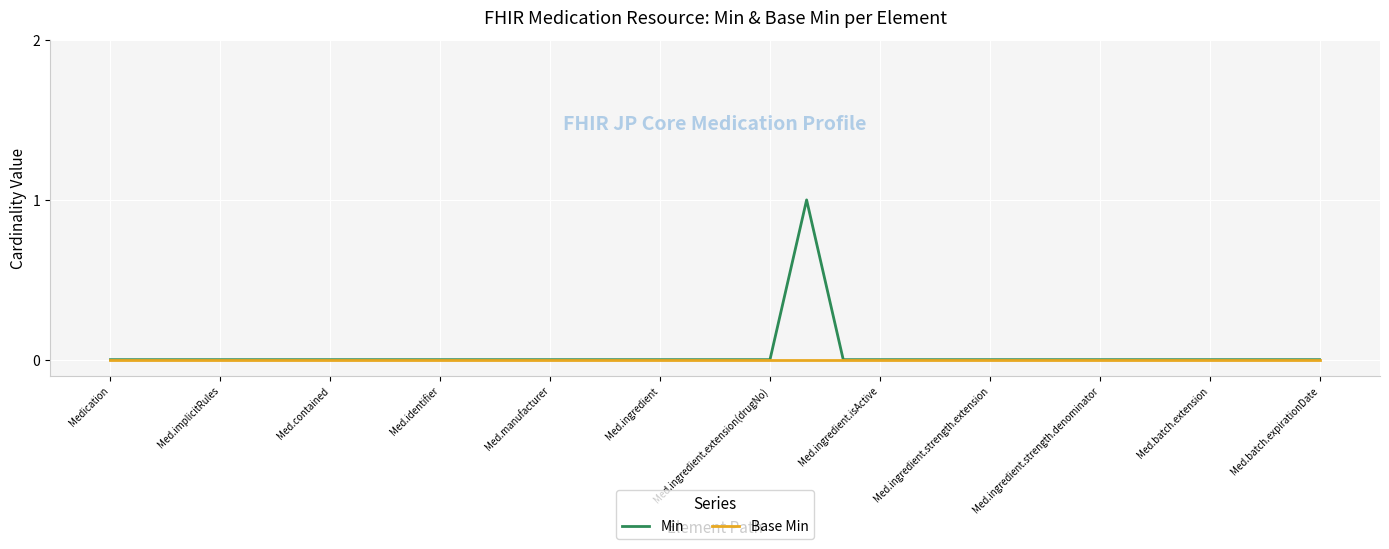

Which series has the largest total across all categories?

Min